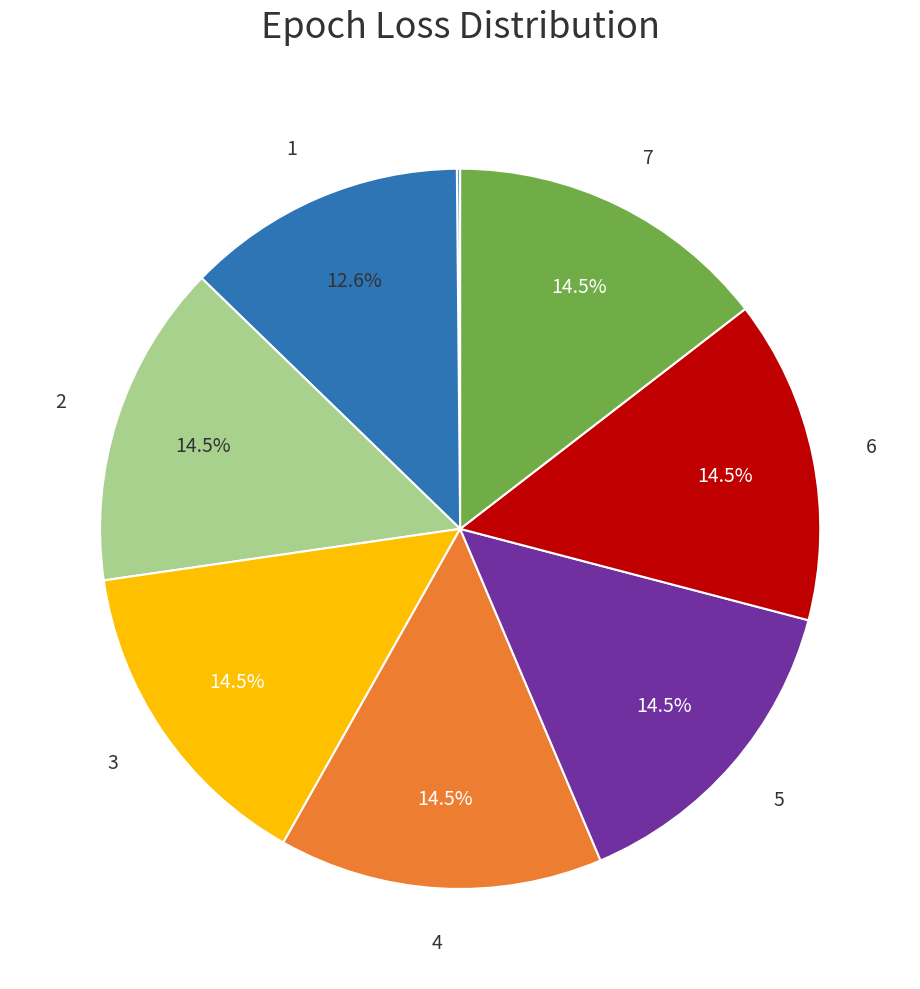

Does any single category account for the majority?

No